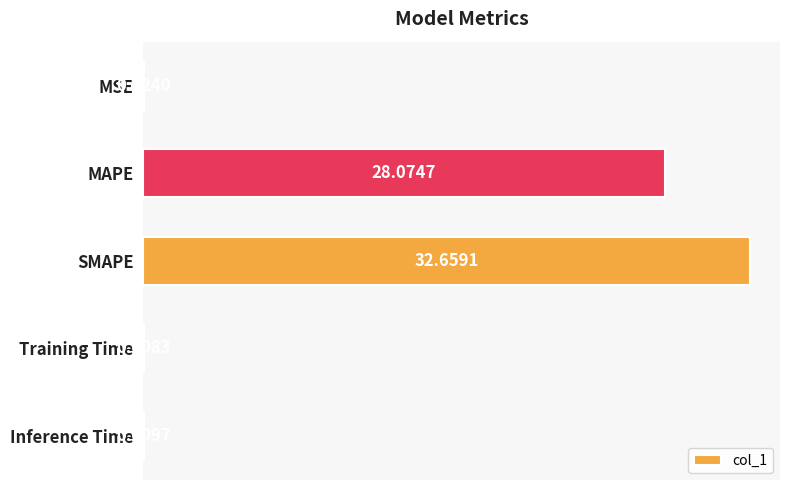

Which category has the highest value across all series?

SMAPE